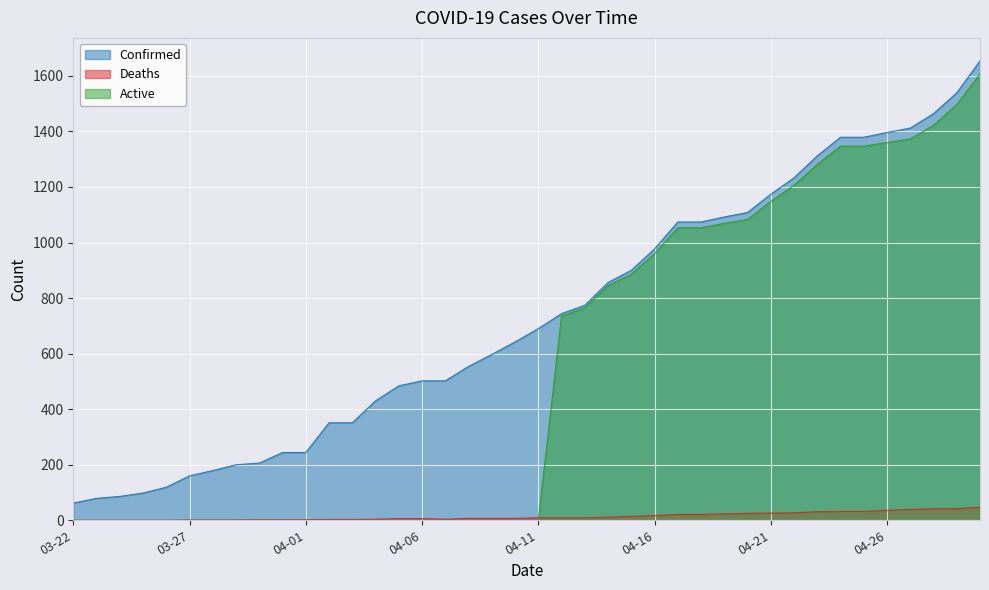

What is the value of the Deaths point at the 19th from the left?

7